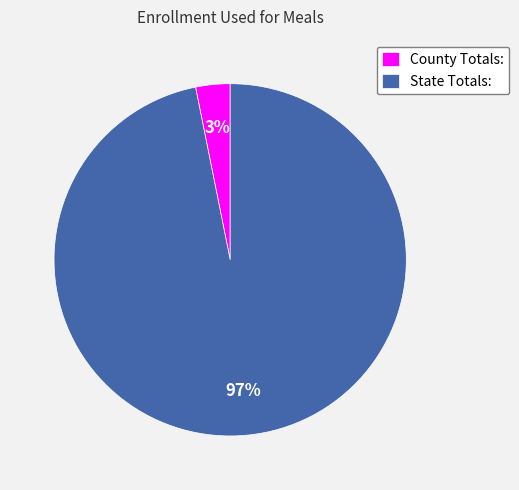

What is the largest slice in the pie chart?

State Totals: